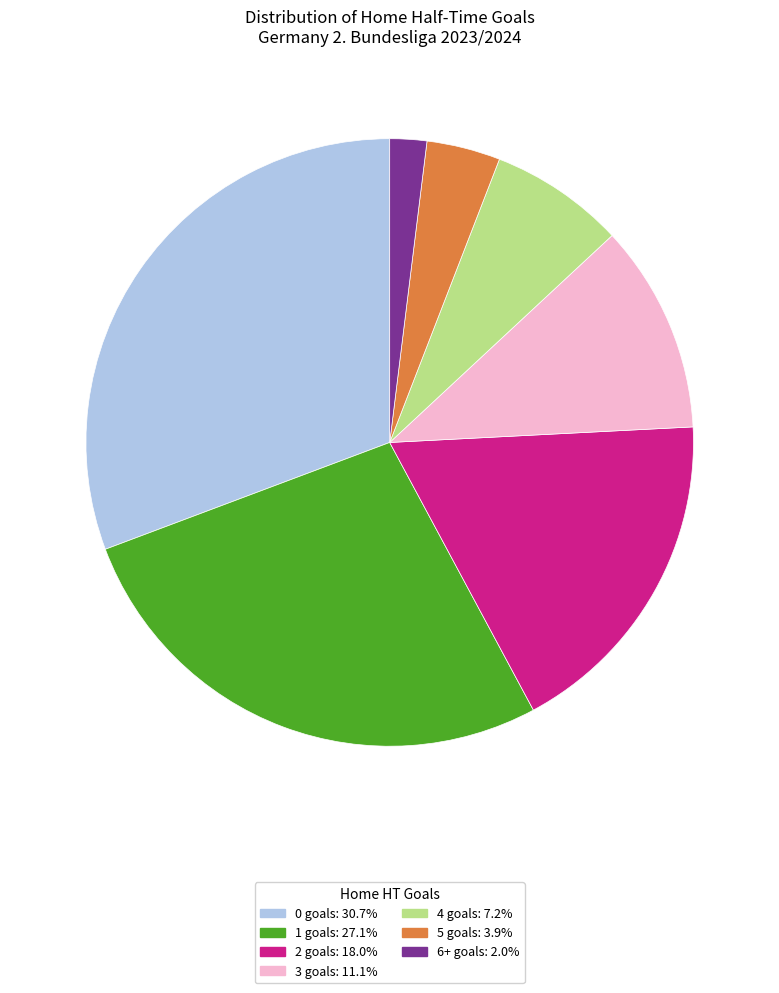

What is the smallest slice in the pie chart?

6+